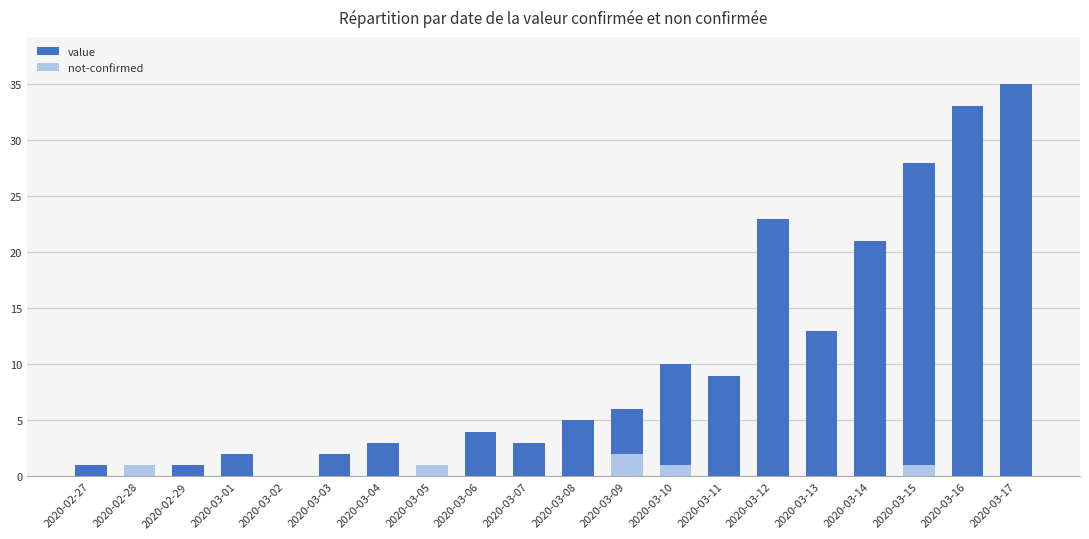

How many categories are shown in the chart?

20